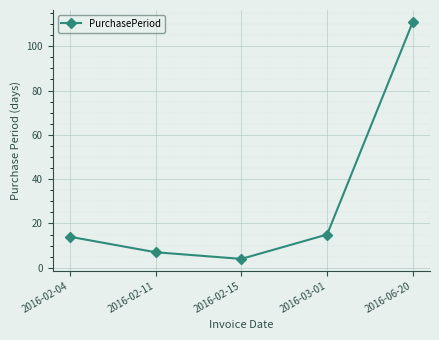

How many points are lower than both their immediate neighbors (excluding endpoints)?

1